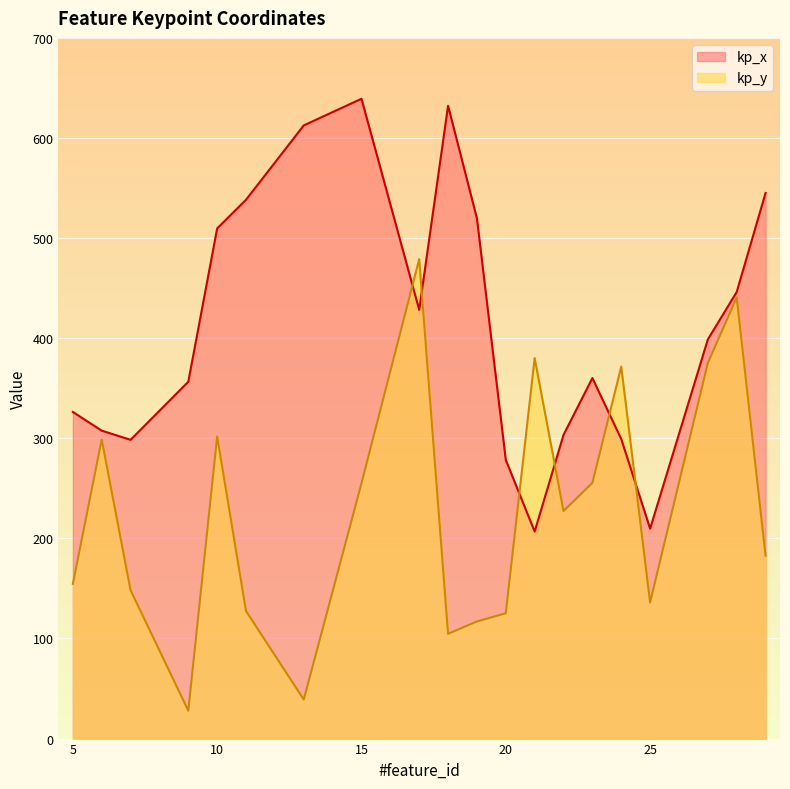

What is the difference between the highest and lowest values at 25?

73.6